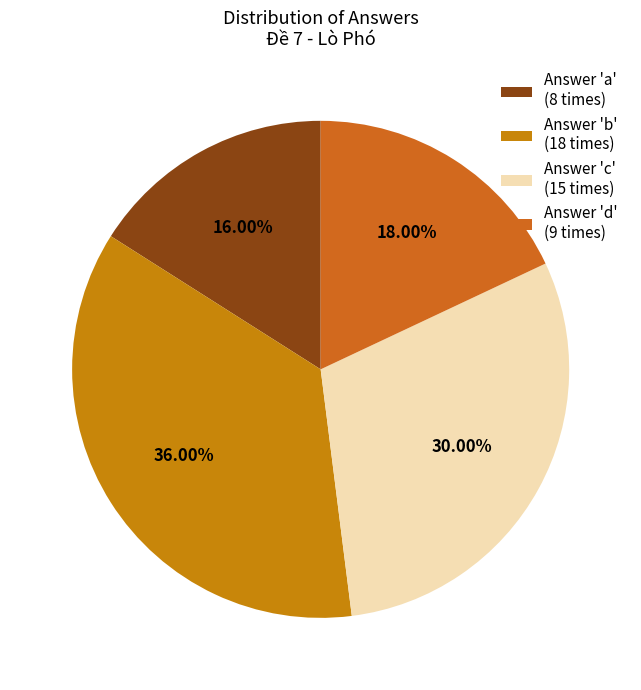

Which slice is the largest?

Answer 'b' (18 times)